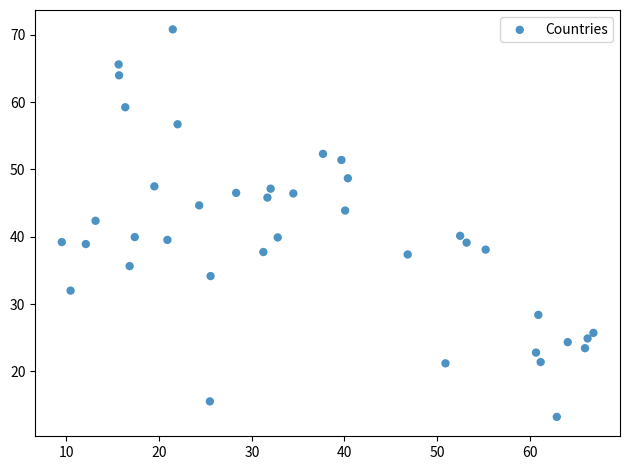

What is the range of X values (max minus min)?

57.4